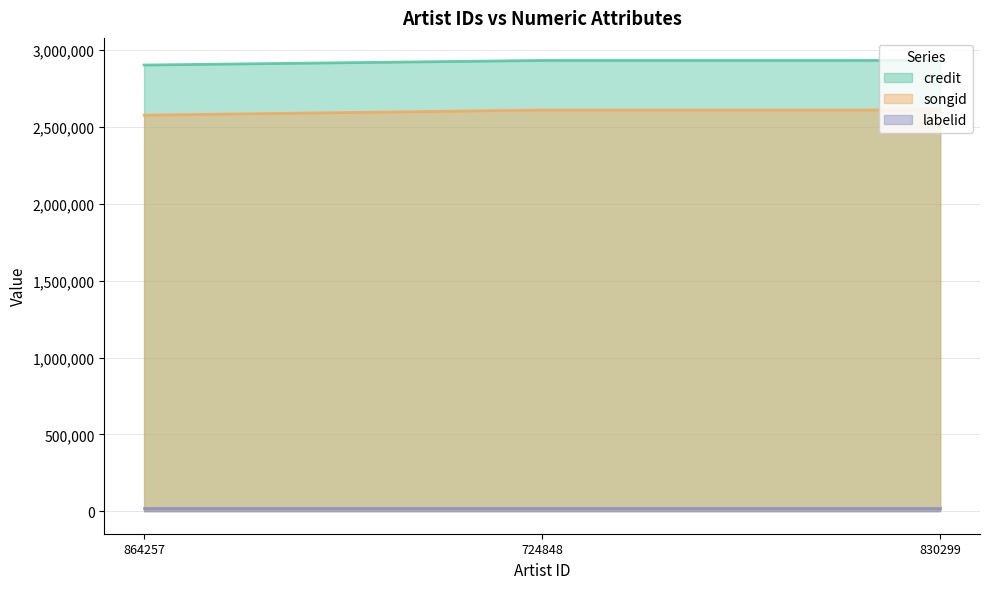

Which series has the widest spread of values?

songid